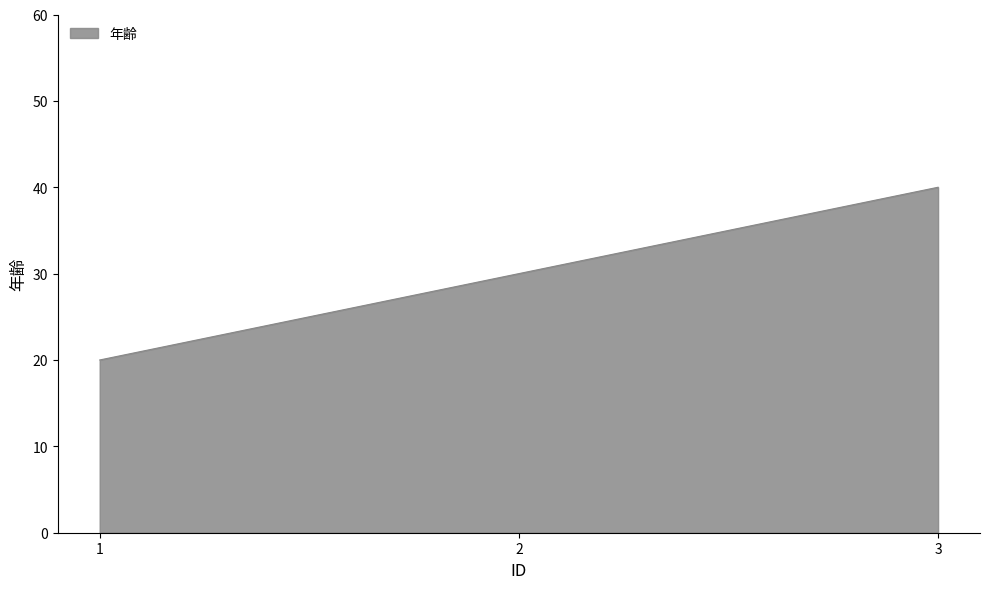

Does the chart display data point markers on the line(s)?

No